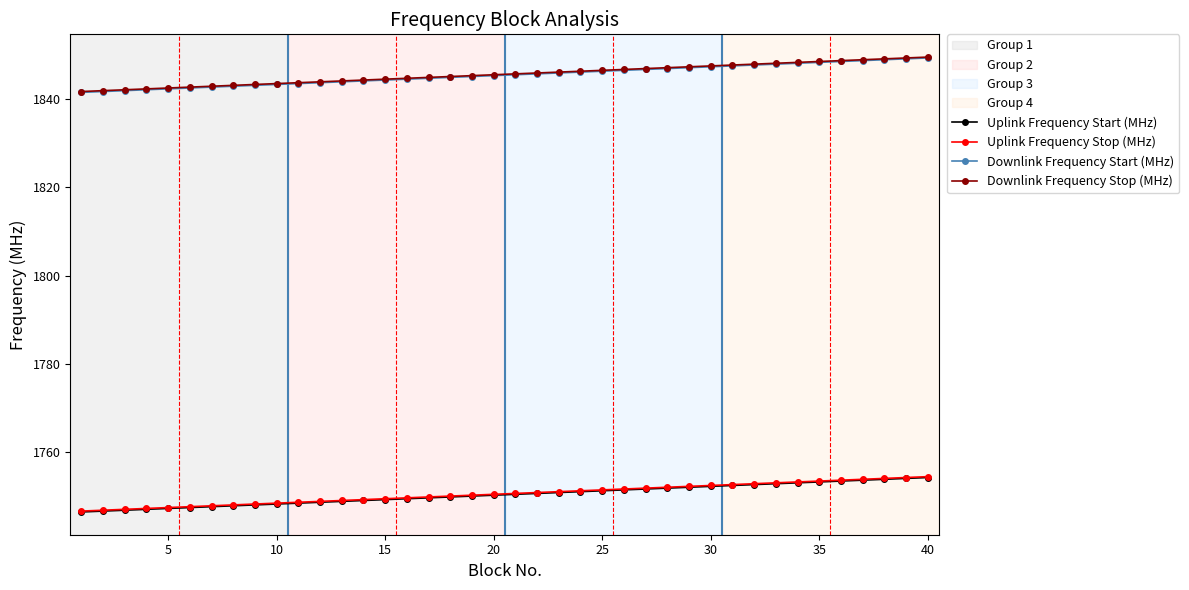

What is the difference between the maximum and minimum values in the Downlink Frequency Stop (MHz) series?

7.8